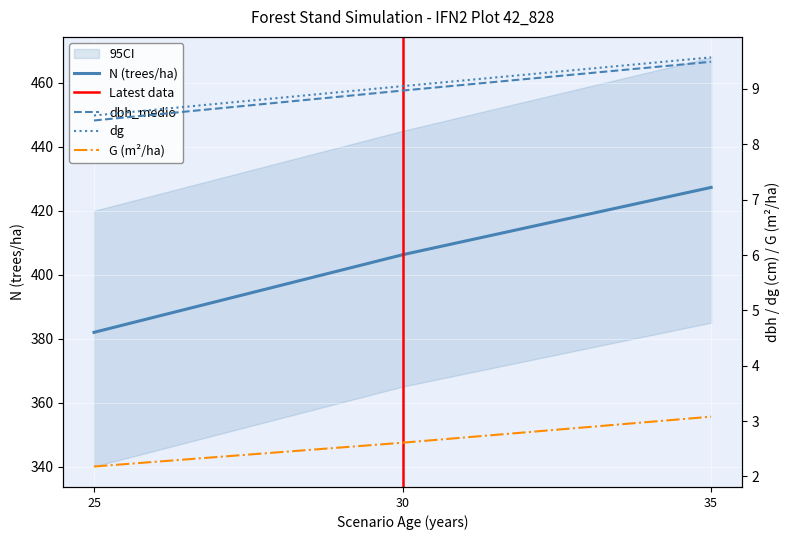

What is the lowest value of the G series?

2.2